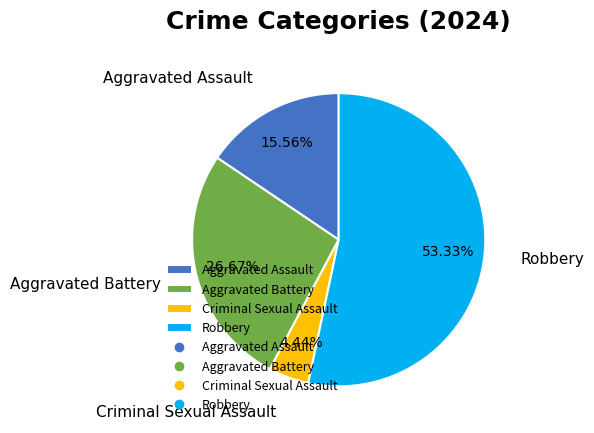

What is the ratio of the value at Criminal Sexual Assault to the value at Aggravated Battery?

0.2